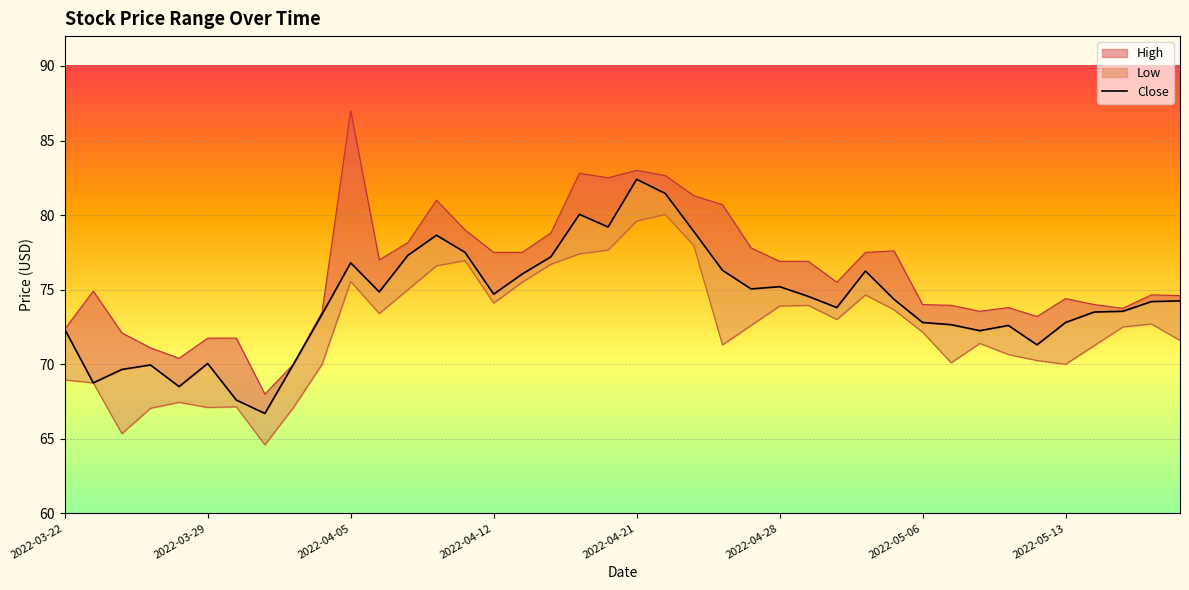

Where does the data first go above 74?

2022-04-05